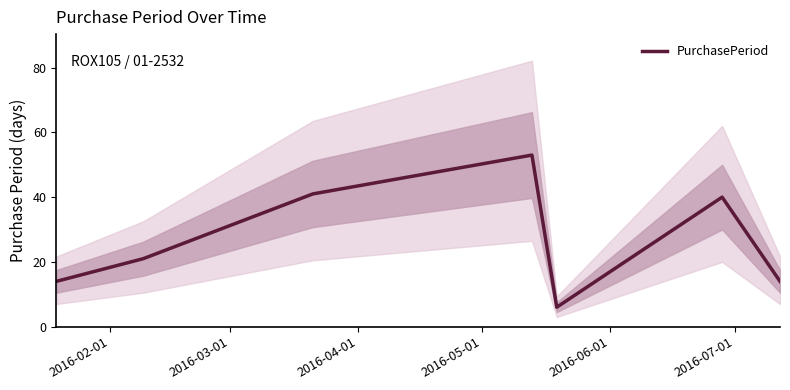

What is the highest value of the PurchasePeriod series?

53